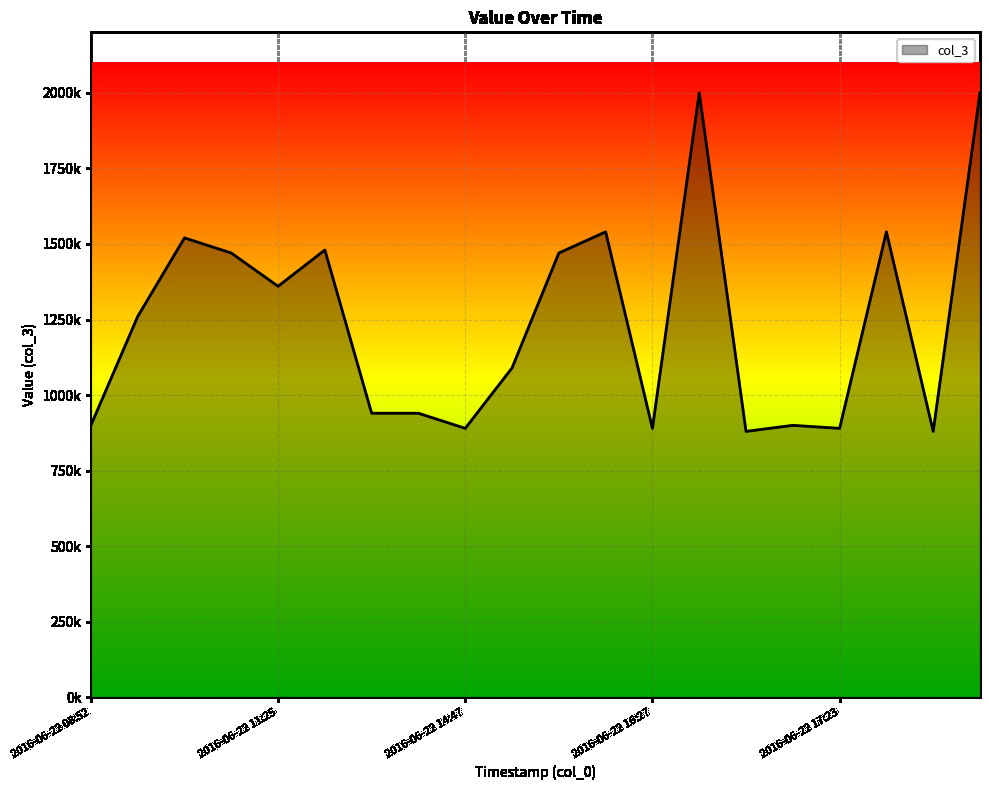

Reading left to right, list all the values displayed in this chart.

2016-06-22 08:52=900000	2016-06-22 10:48=1260000	2016-06-22 11:12=1520000	2016-06-22 10:37=1470000	2016-06-22 11:25=1360000	2016-06-22 07:19=1480000	2016-06-22 12:16=940000	2016-06-22 13:06=940000	2016-06-22 14:47=890000	2016-06-22 15:23=1090000	2016-06-22 16:10=1470000	2016-06-22 07:07=1540000	2016-06-22 16:27=890000	2016-06-22 06:51=2000000	2016-06-22 16:35=880000	2016-06-22 06:24=900000	2016-06-22 17:23=890000	2016-06-22 06:08=1540000	2016-06-22 18:23=880000	2016-06-22 04:06=2000000